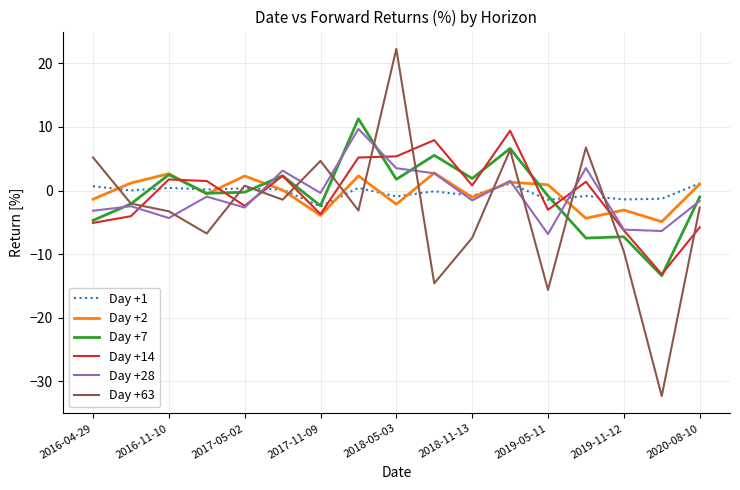

How many lines are shown in the chart?

6